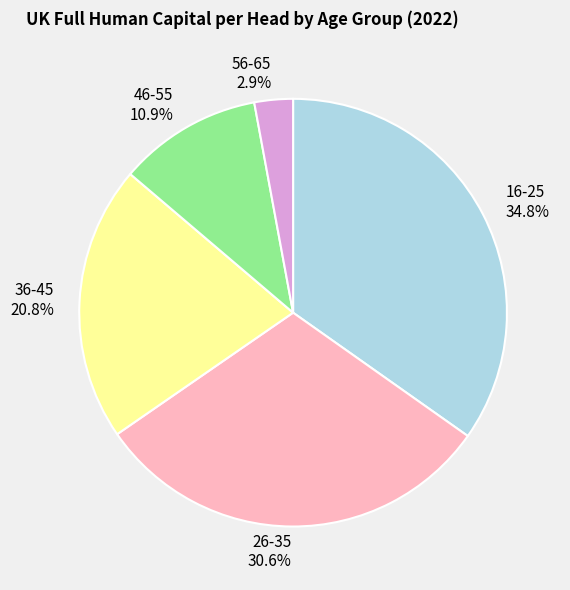

Between 26-35 and 16-25, which is larger?

16-25